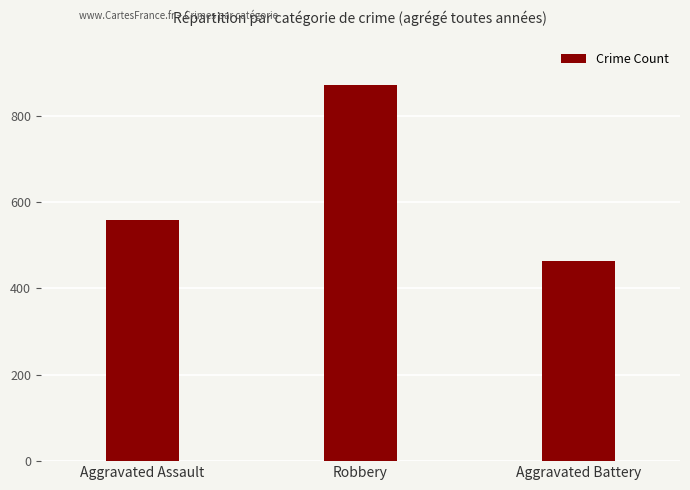

At which label is the value closest to 667?

Aggravated Assault